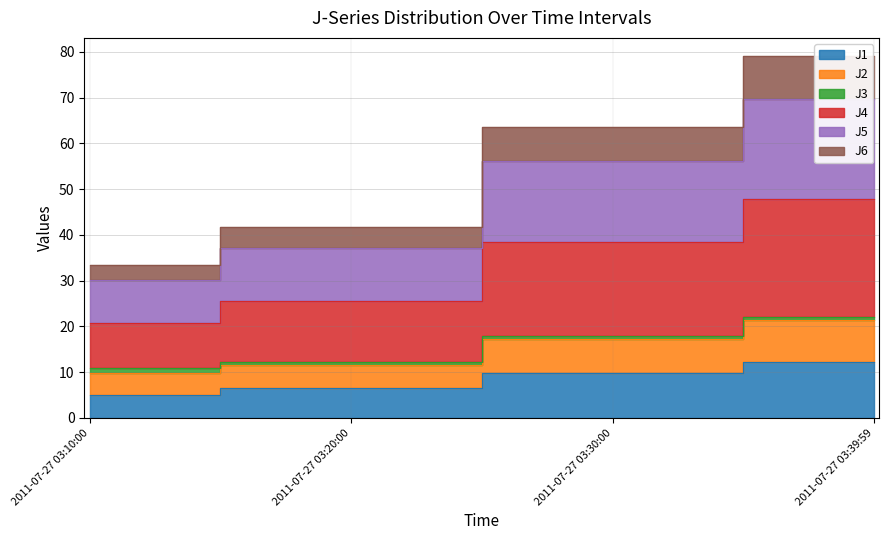

True or false: J5 has more than 0 interior local peaks.

False